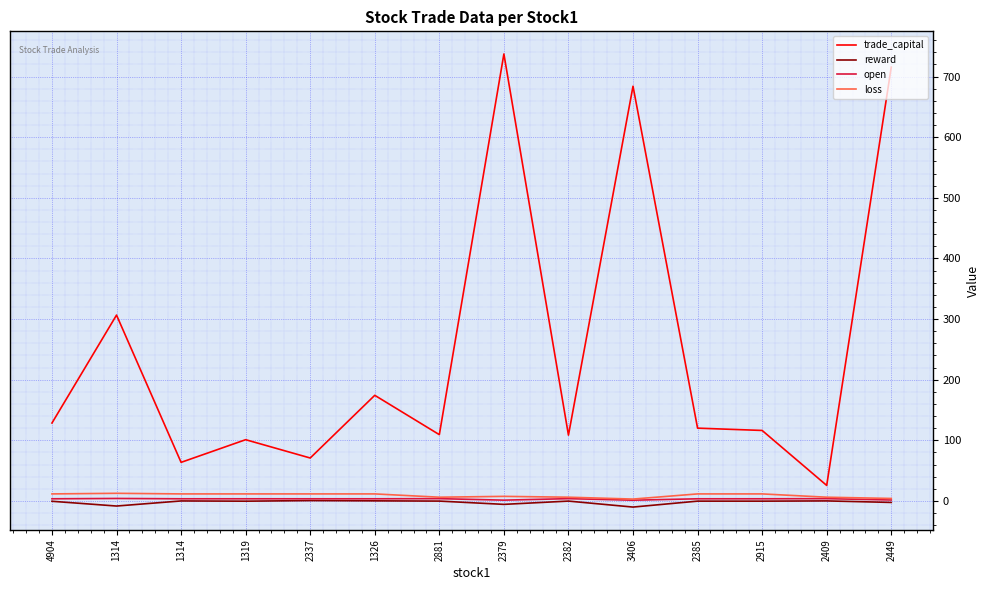

What is the total value across all series at 1326?

189.2